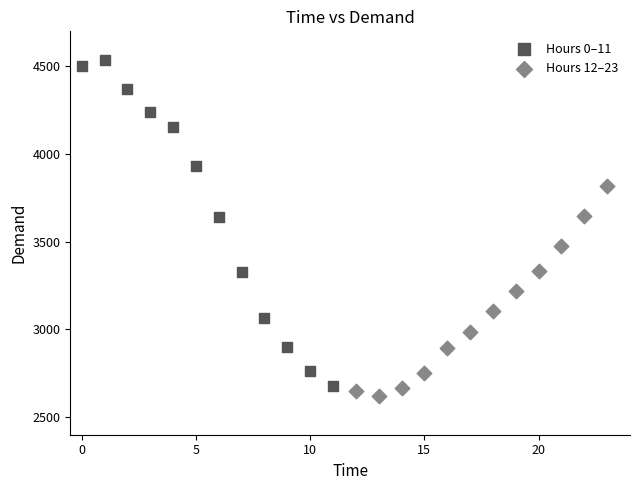

What are all the series names shown in the legend?

Hours 0–11, Hours 12–23